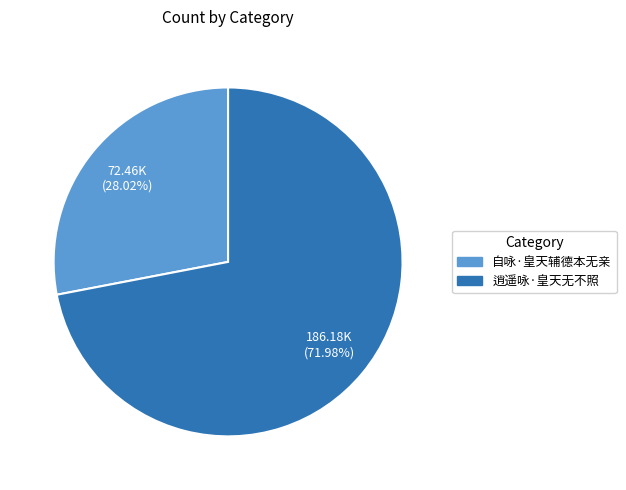

Does 逍遥咏·皇天无不照 represent more than half of the total?

Yes